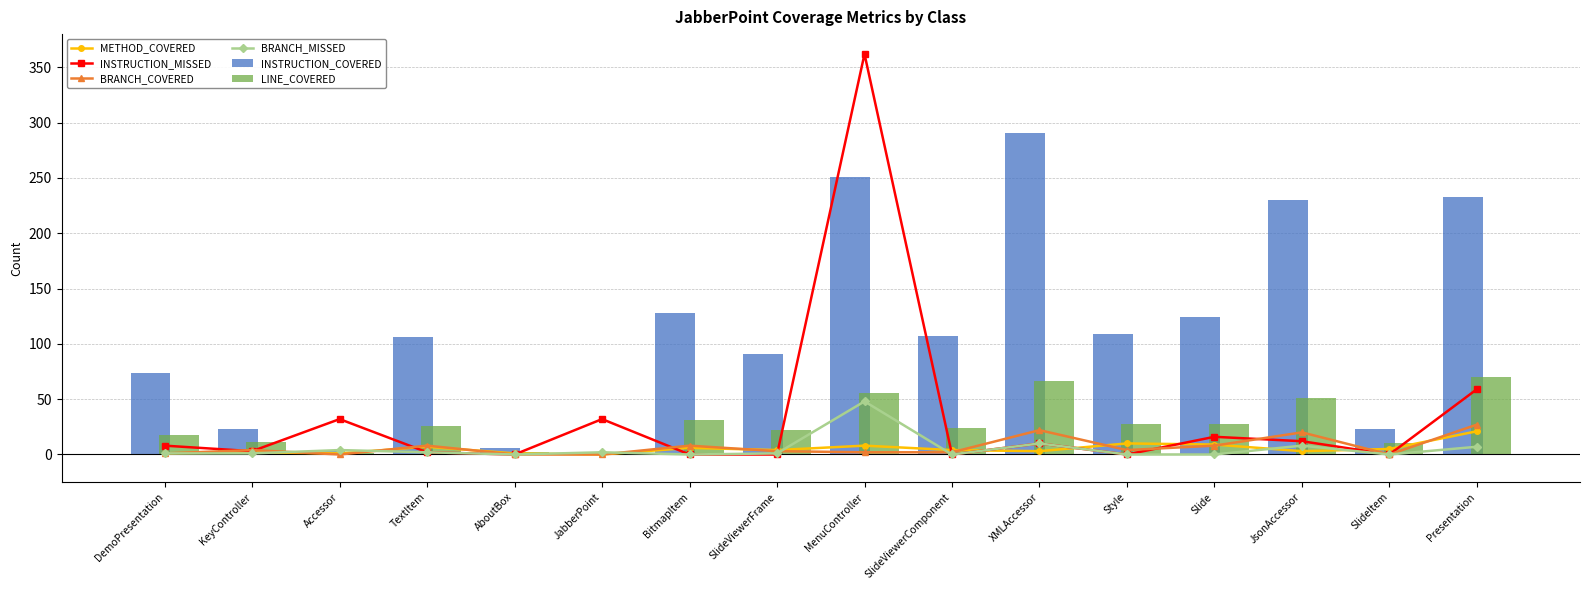

Reading left to right, extract all data points from this chart.

METHOD_COVERED: 1	2	1	7	1	0	6	4	8	4	3	10	9	3	5	21
INSTRUCTION_MISSED: 8	3	32	2	0	32	0	0	362	0	10	0	16	12	0	59
BRANCH_COVERED: 1	4	0	8	0	0	8	3	2	2	22	4	8	20	0	27
BRANCH_MISSED: 1	1	4	2	0	2	0	1	48	0	10	0	0	8	0	7
INSTRUCTION_COVERED: 74	23	3	106	6	0	128	91	251	107	291	109	124	230	23	233
LINE_COVERED: 18	11	1	26	2	0	31	22	56	24	66	28	28	51	10	70